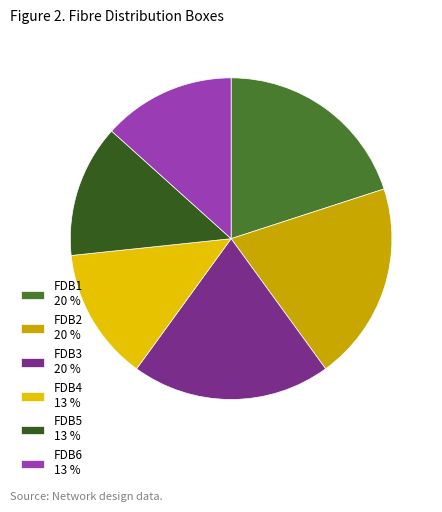

Is it true that FDB6 is 13% of the pie?

True